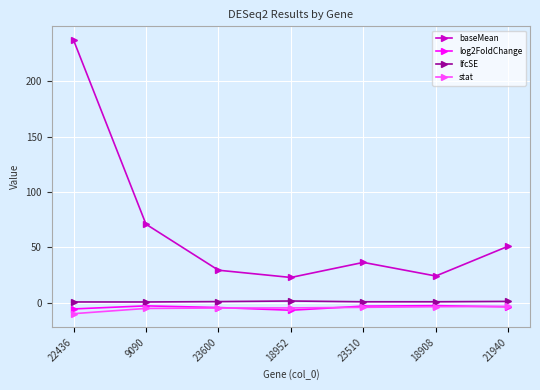

The value of lfcSE at 23600 is 0.9. True or false?

True